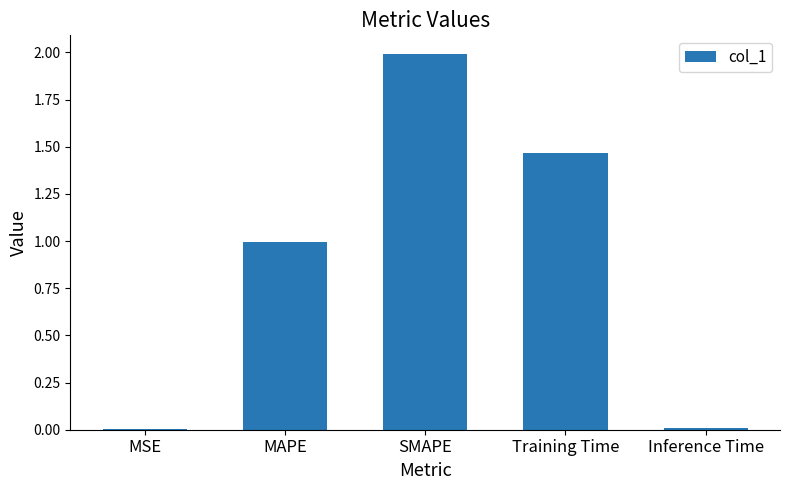

Which has a higher value, Training Time or MAPE?

Training Time